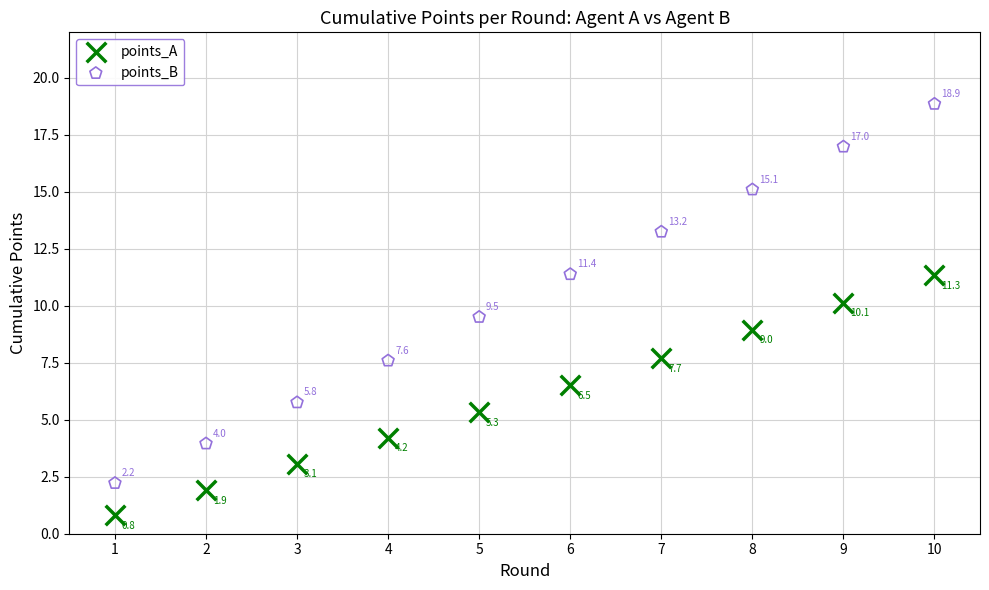

Which series has the widest spread of Y values?

points_B